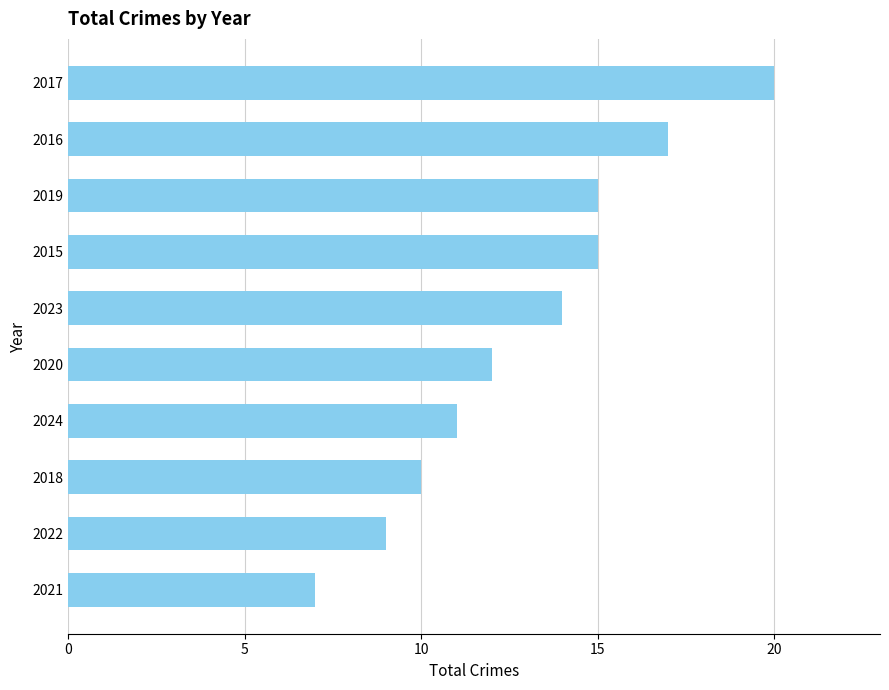

The chart shows a value of 7 at 2021. True or false?

True